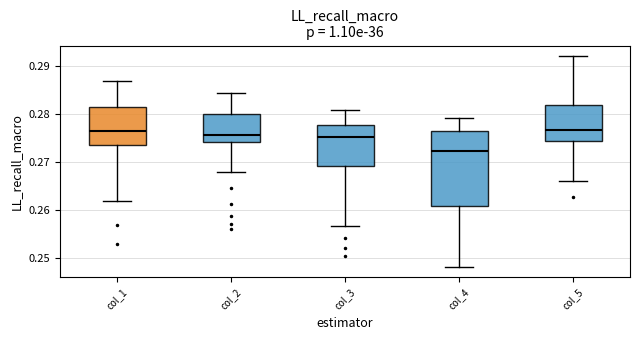

Where does the median line of the box for col_3 sit on the y-axis? The values are not printed on the chart, so give them approximately, as read against the axis.

0.275